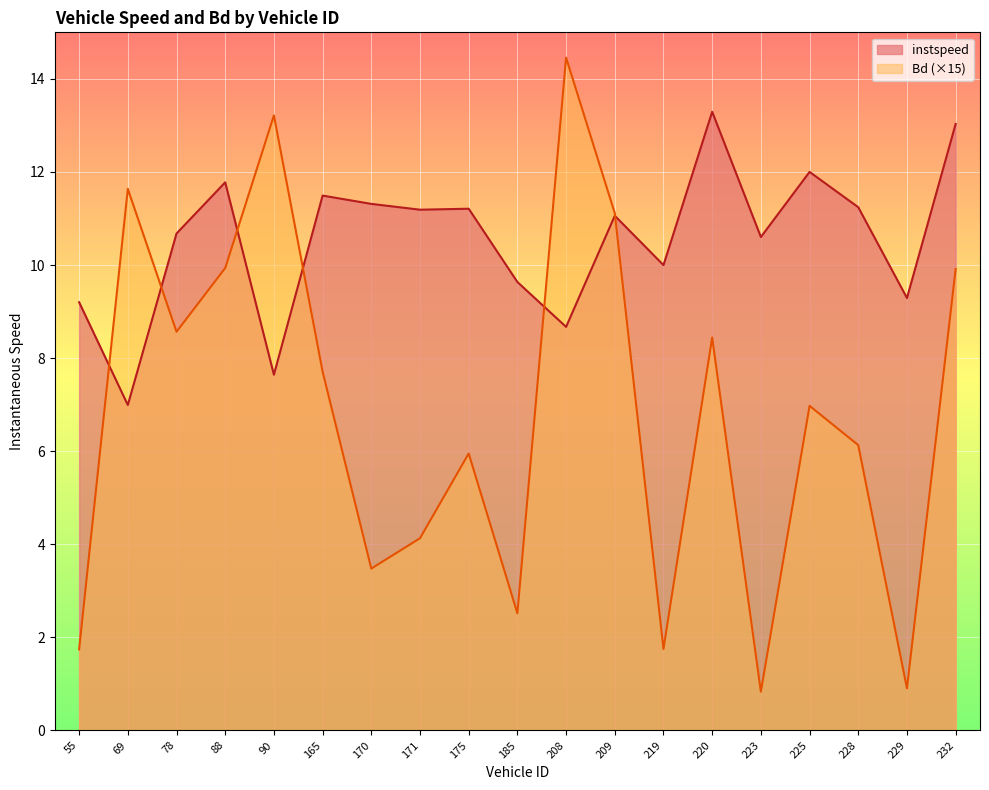

What is the maximum value for Bd?

14.5